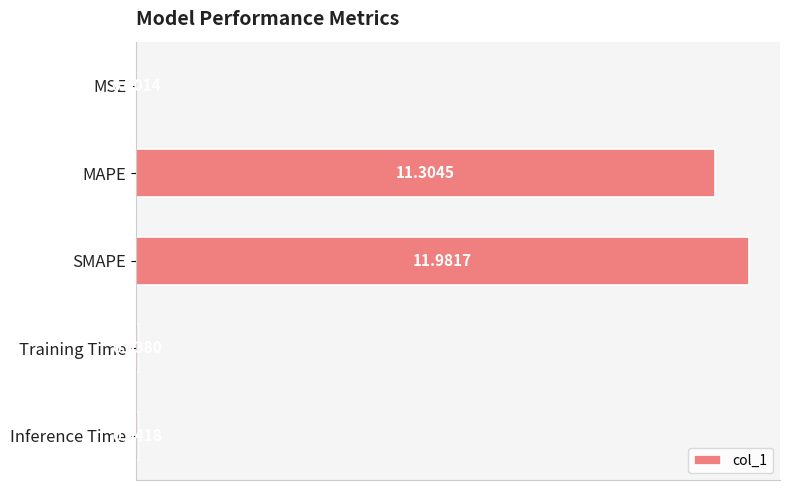

Where is the data nearest to the value 5?

Inference Time